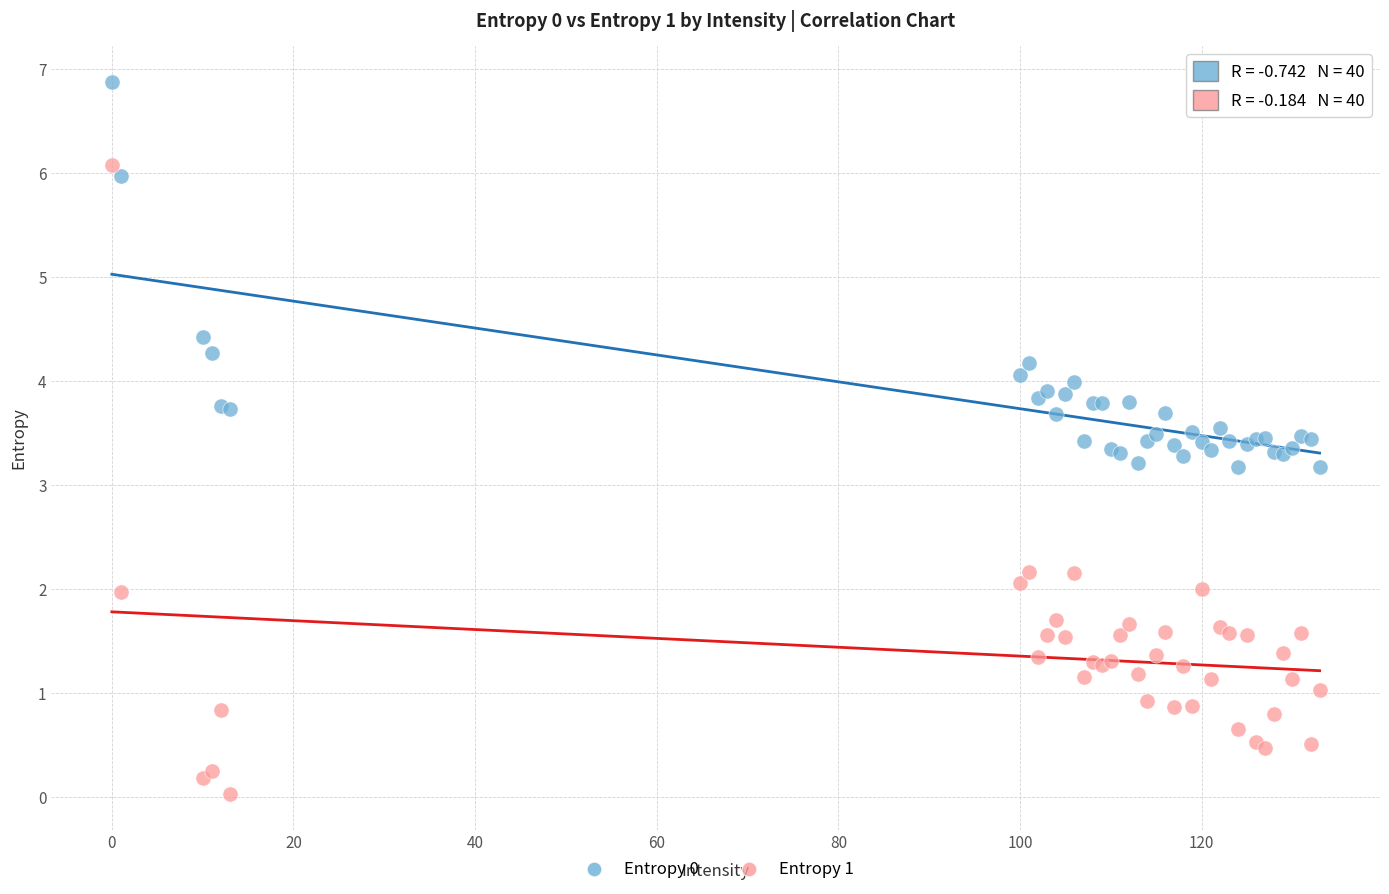

Which series contains the lowest Y value?

Entropy 1